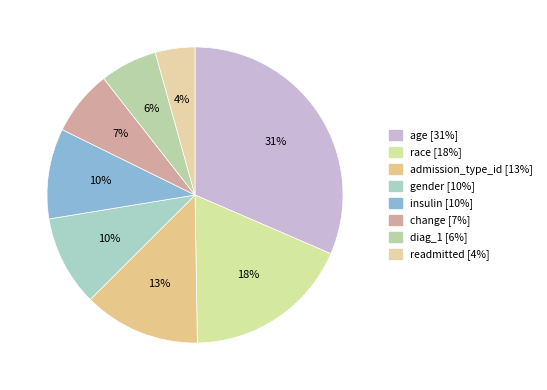

Rank the categories by value from highest to lowest.

age, race, admission_type_id, gender, insulin, change, diag_1, readmitted